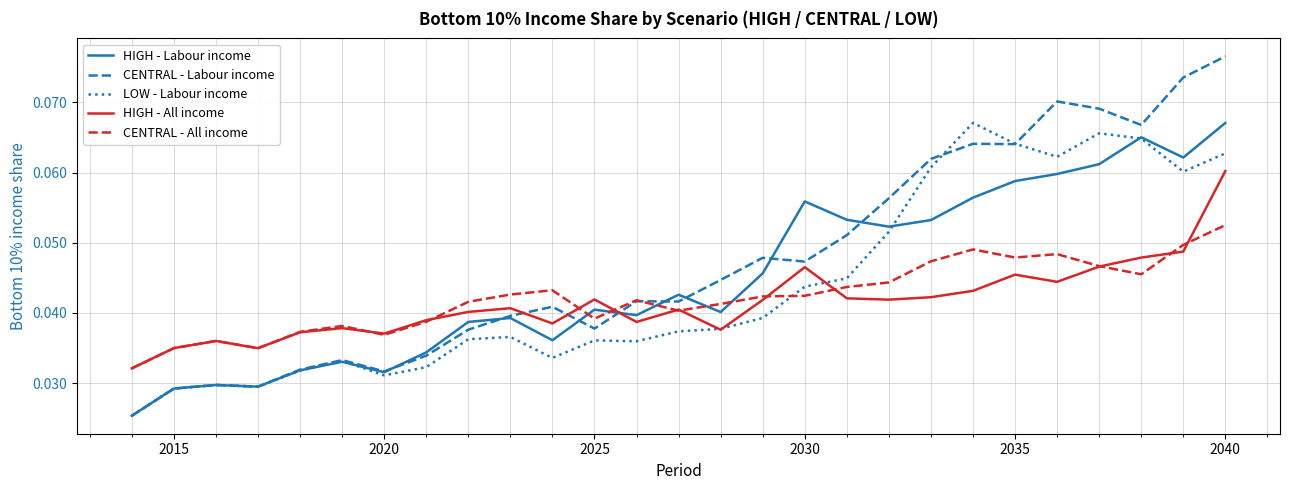

True or false: HIGH - All income and CENTRAL - Labour income intersect in this chart.

True